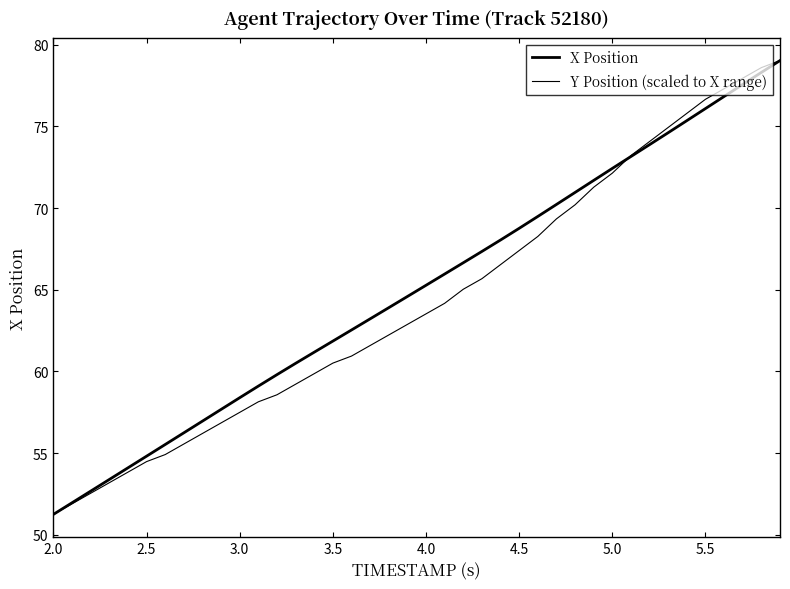

Does the chart display data point markers on the line(s)?

No